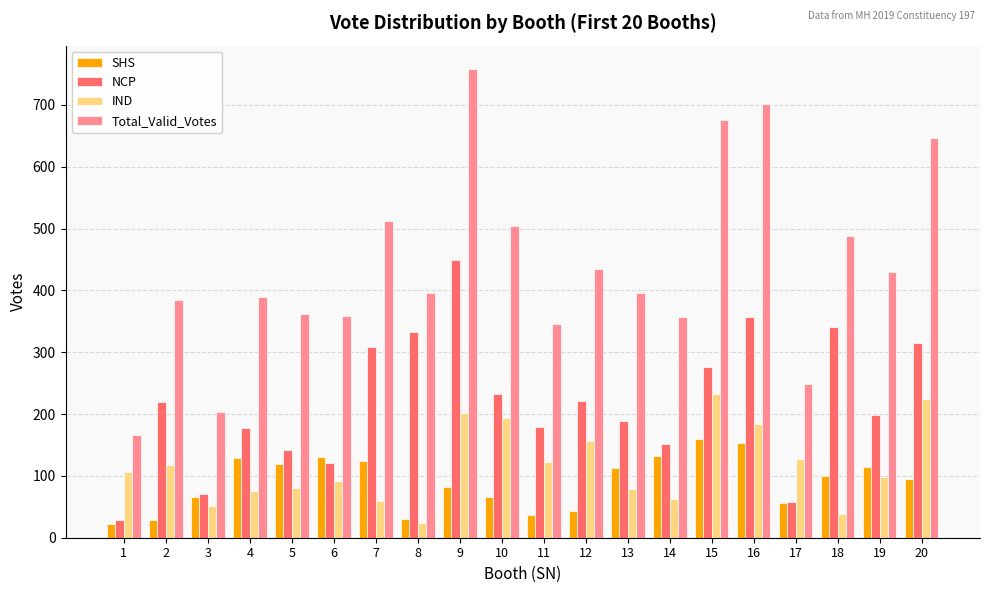

How many data points in IND are less than 106?

10